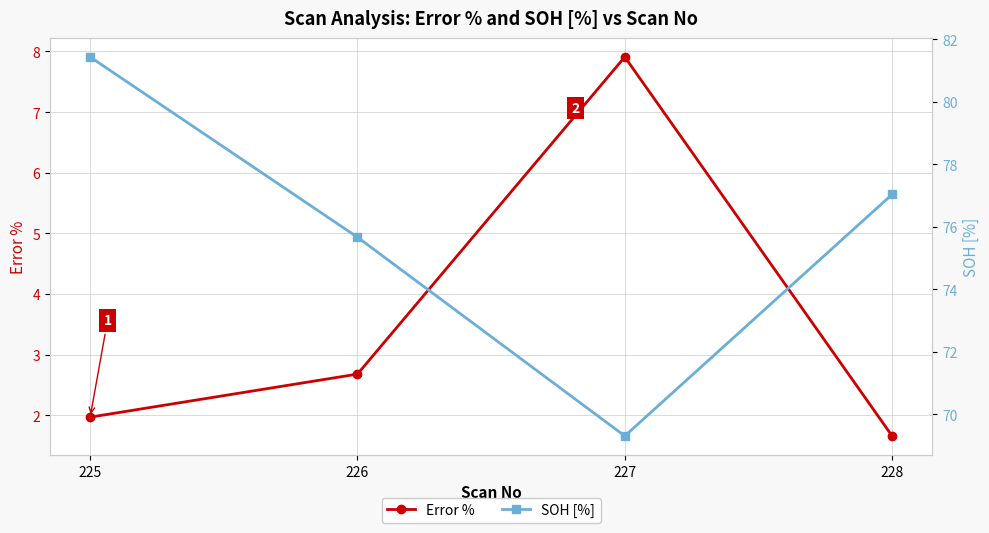

True or false: Error % and SOH [%] intersect in this chart.

False